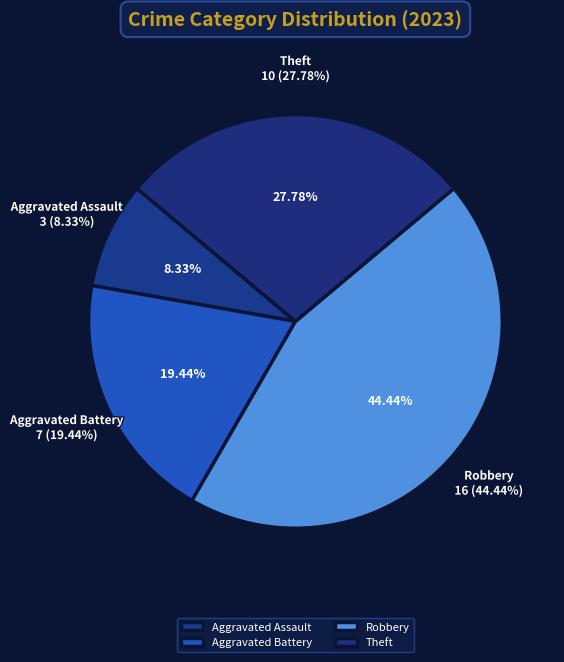

Which category has the biggest portion of the pie?

Robbery